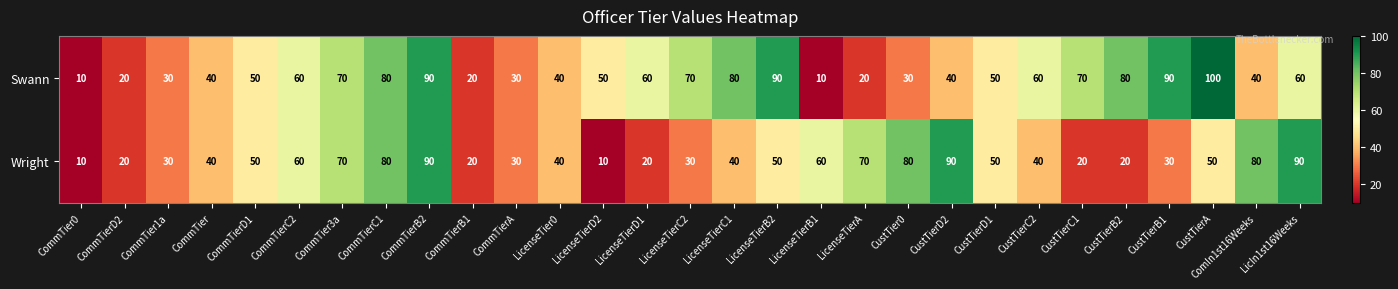

The value of Wright at CustTierD1 is 21. True or false?

False